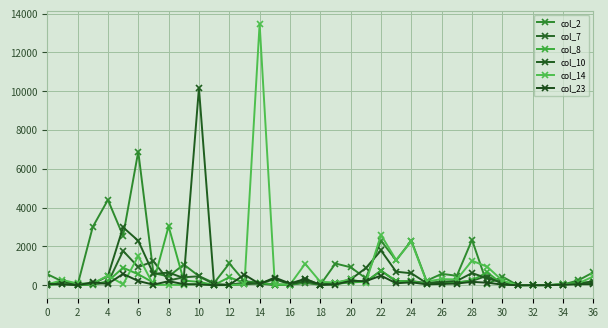

What is the maximum value shown in the chart?

13468